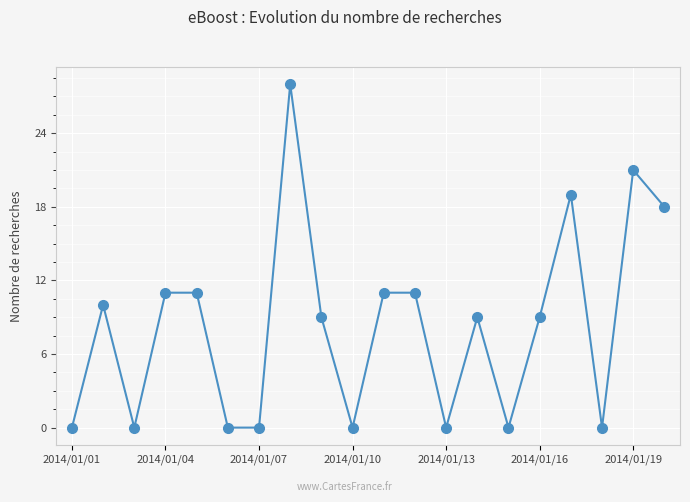

Reading left to right, list all the values displayed in this chart.

0	10	0	11	11	0	0	28	9	0	11	11	0	9	0	9	19	0	21	18